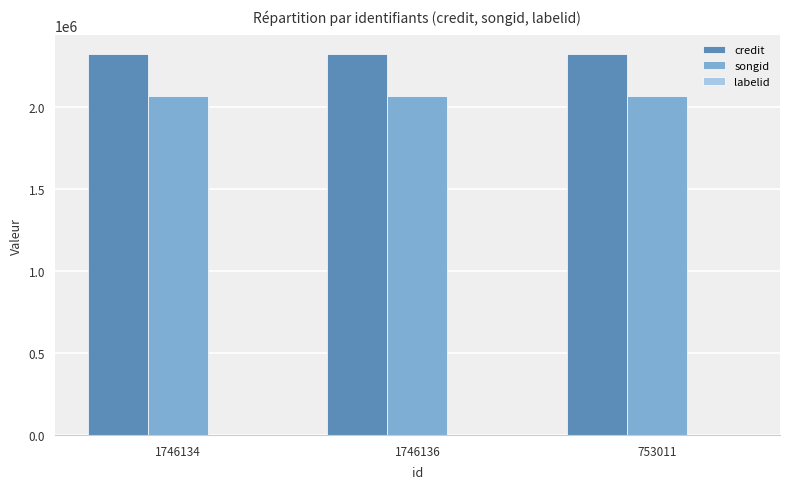

Which series has the largest total across all categories?

credit